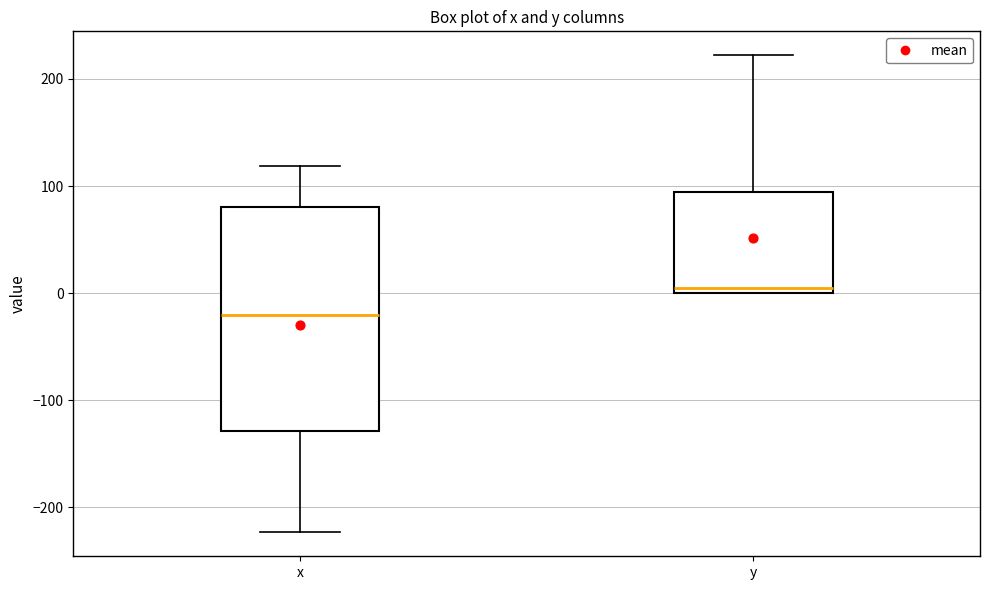

Reading left to right, transcribe this box plot: for each box, give where its median line is, the range the box spans, and where its two whiskers end, as read against the y-axis. The values are not printed on the chart, so give them approximately, as read against the axis.

x: median -20, box -130 to 80, whiskers -220 to 120
y: median 10, box 0 to 90, whiskers 0 to 220